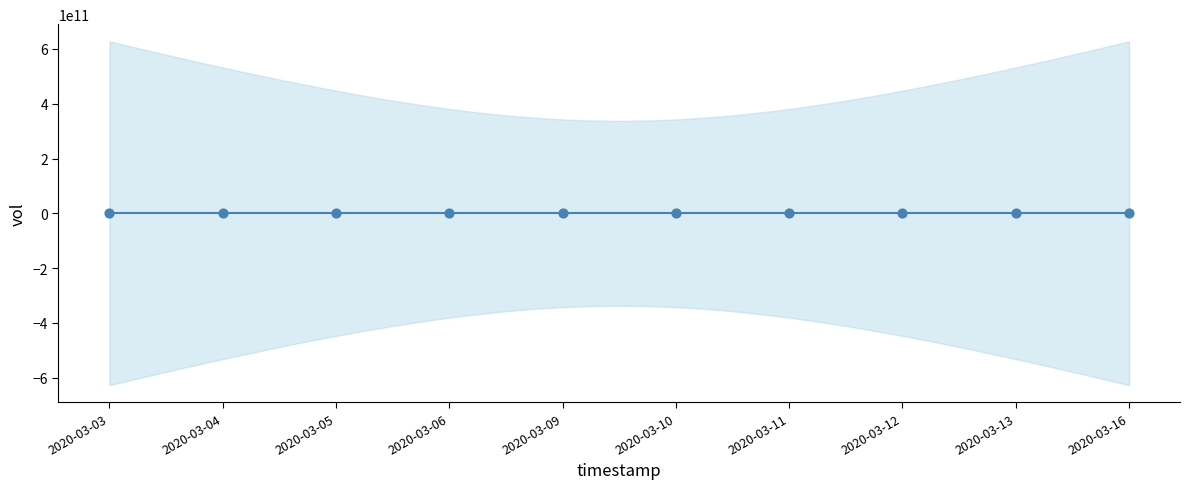

What is the range of Y values (max minus min)?

3557100